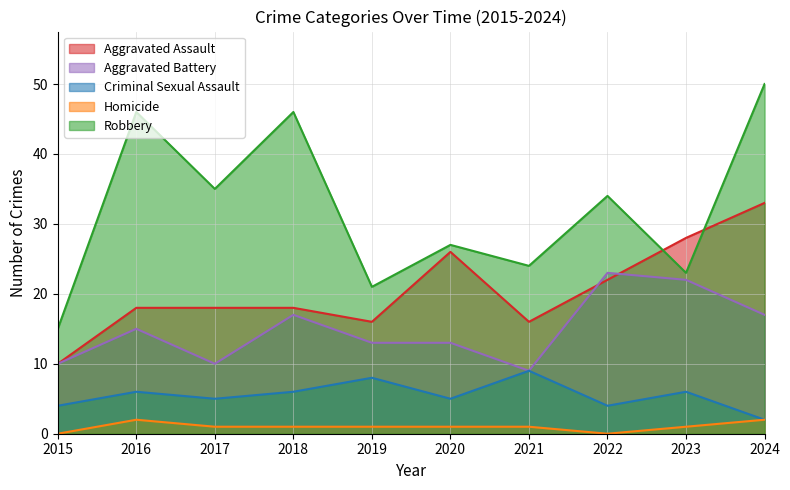

How many distinct data groups are displayed?

5